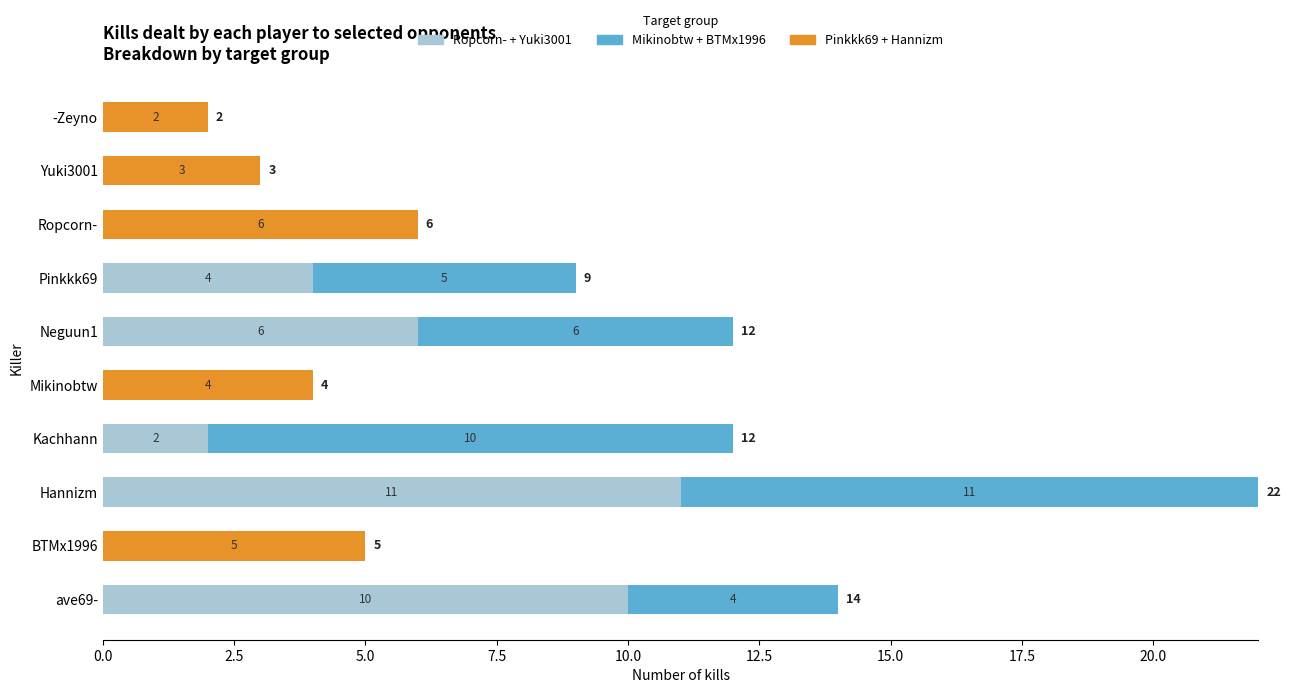

How many values in Ropcorn- + Yuki3001 are above zero?

5